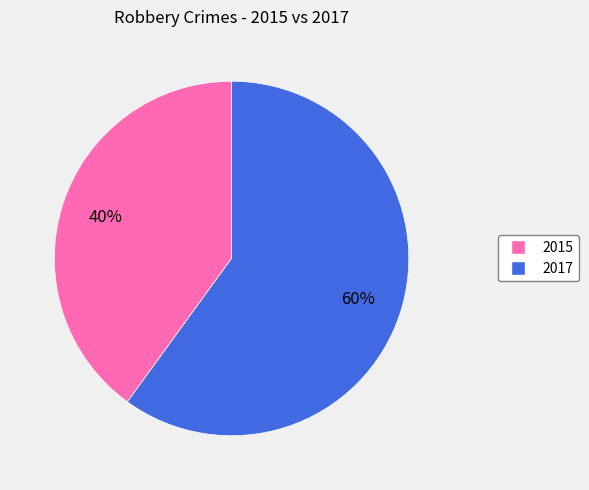

What is the ratio of the value at 2017 to the value at 2015?

1.5